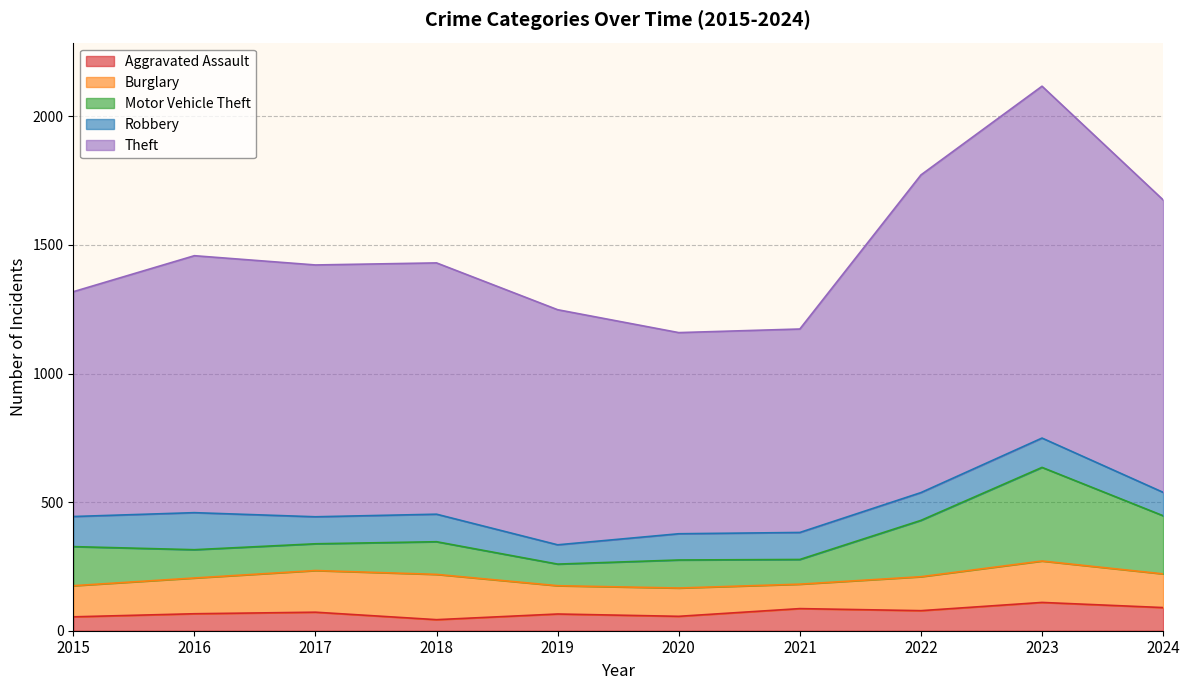

At which category is the sum across all series the highest?

2023